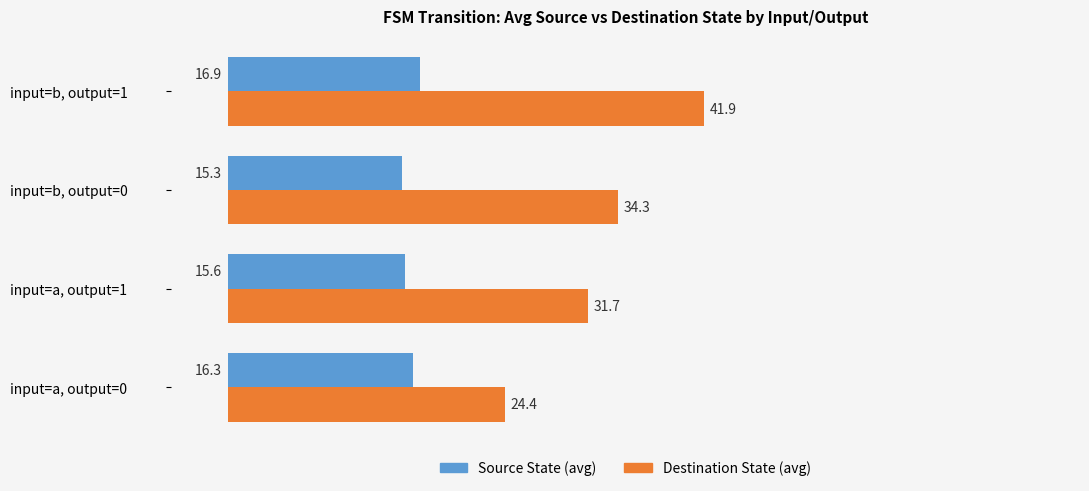

How many distinct data groups are displayed?

2